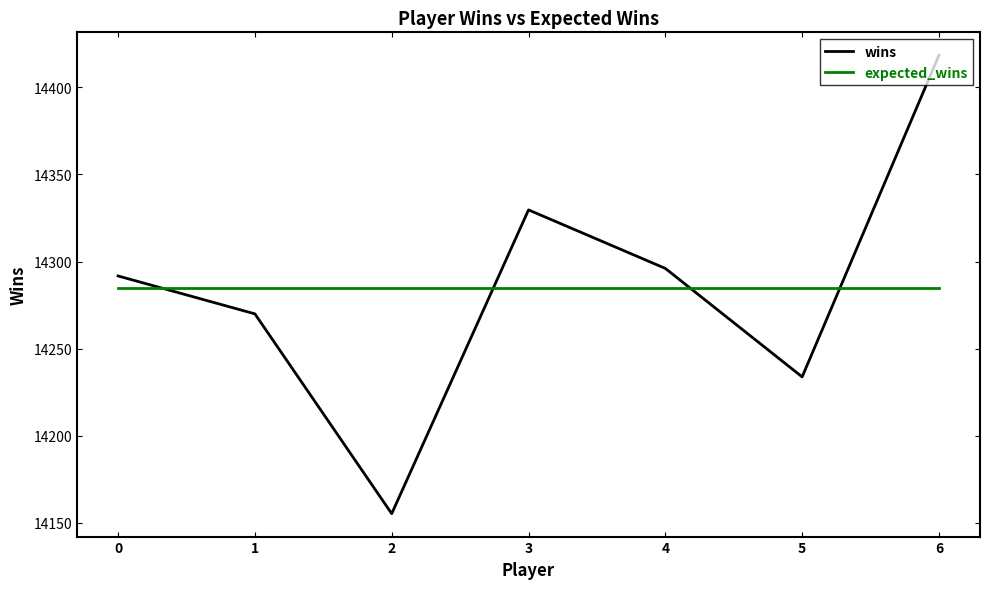

What is the maximum value for wins?

14418.4